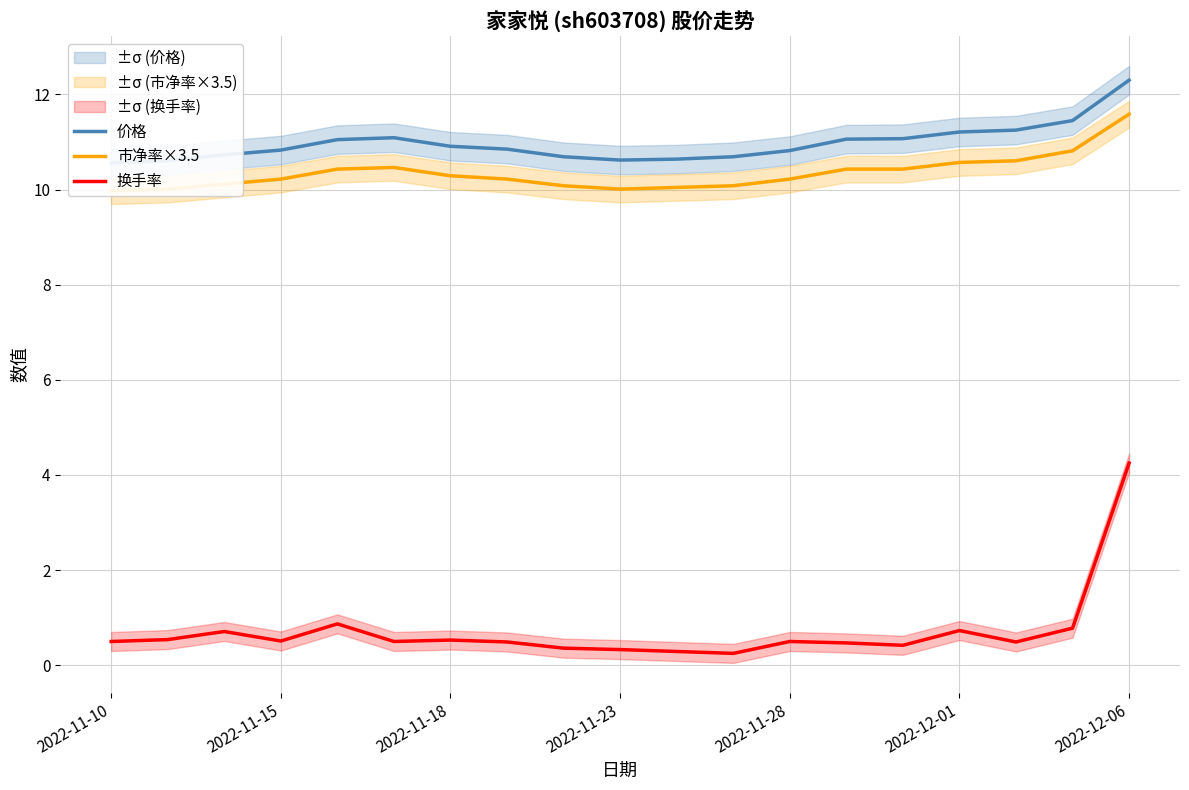

What are all the series names shown in the legend?

价格, 市净率×3.5, 换手率